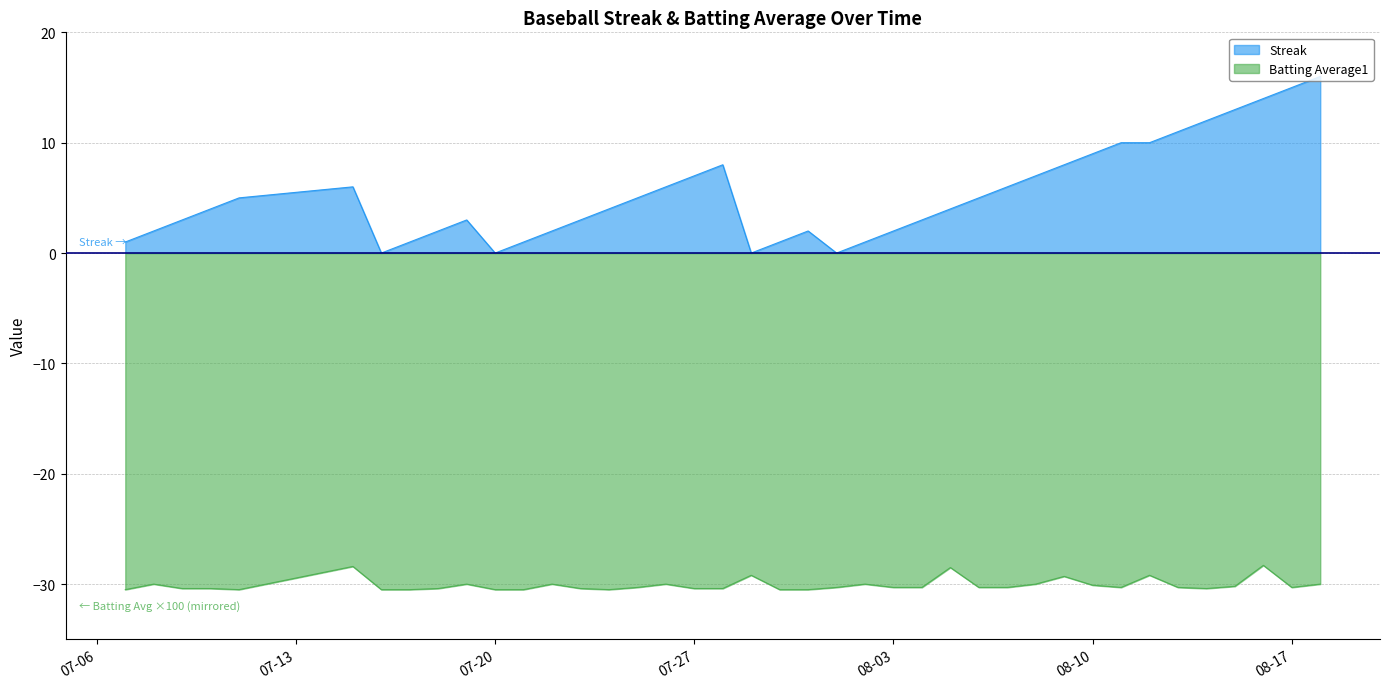

Which series has the largest range (max minus min)?

Streak